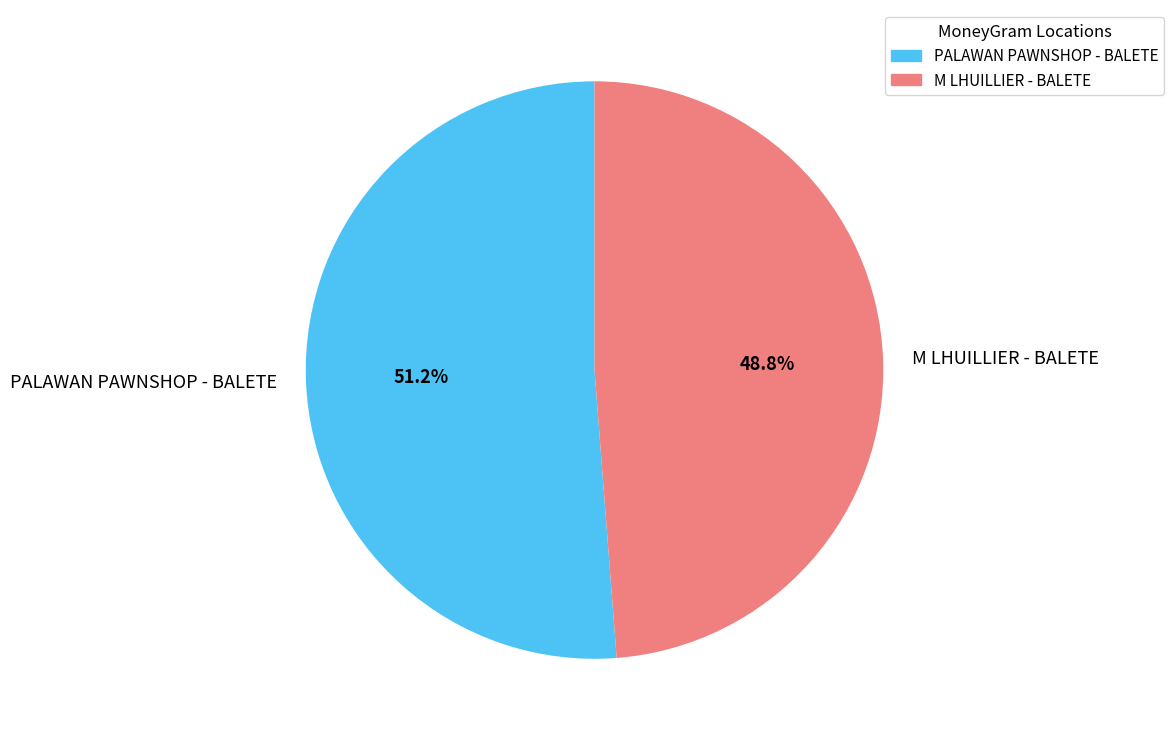

The M LHUILLIER - BALETE slice represents 49% of the pie. True or false?

True